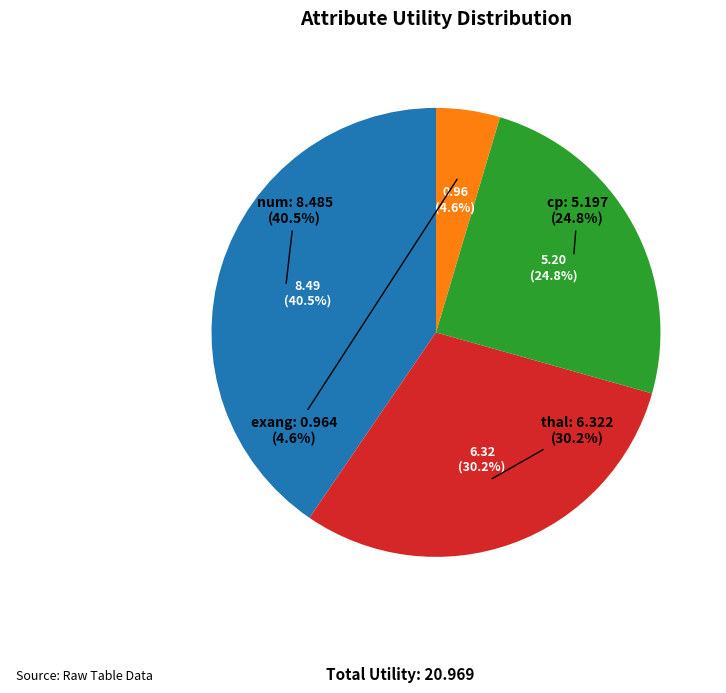

What is the smallest slice in the pie chart?

exang